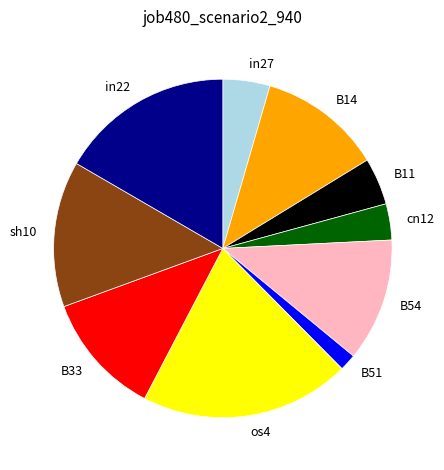

Which category has the biggest portion of the pie?

os4